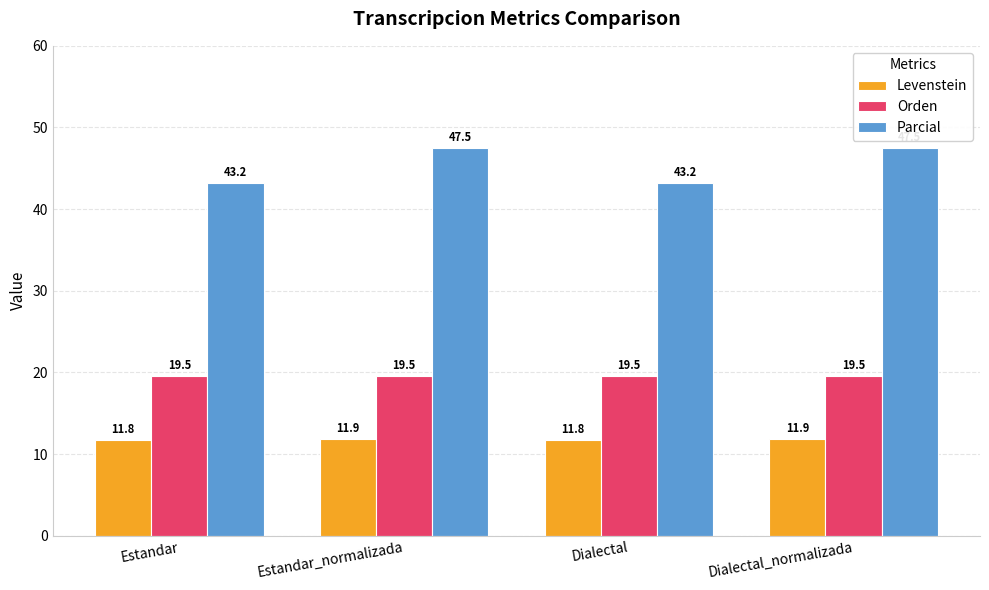

How many bars are there in total?

12